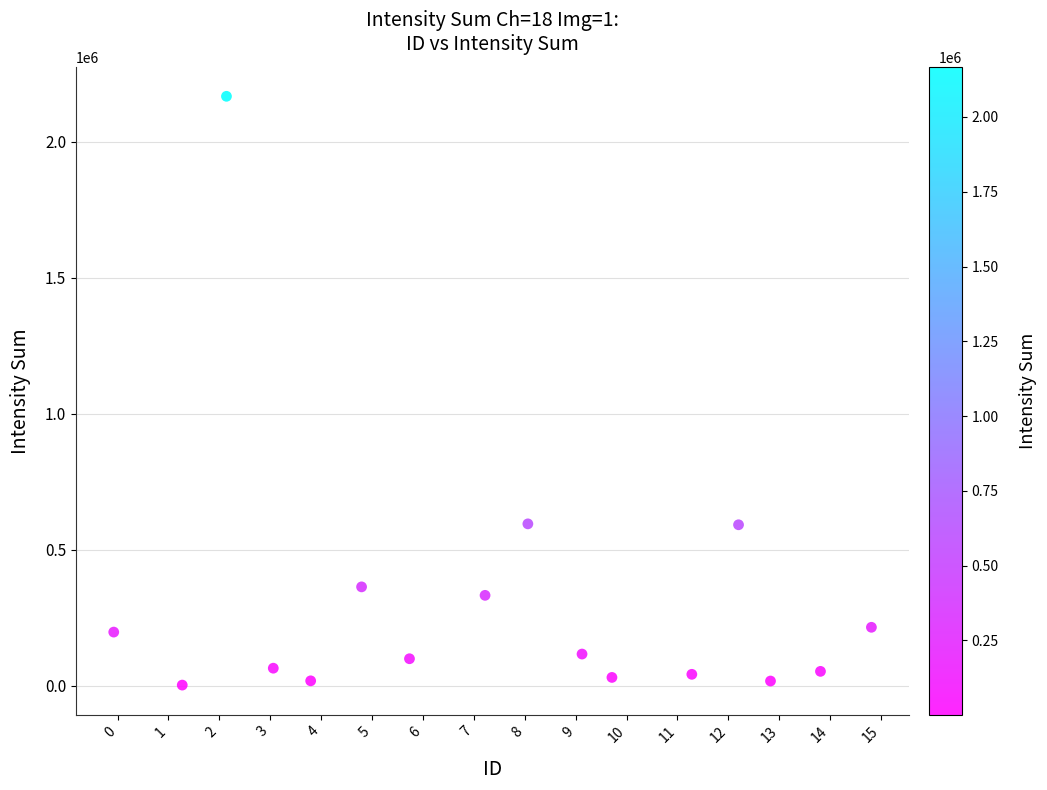

What is the range of Y values (max minus min)?

2164937